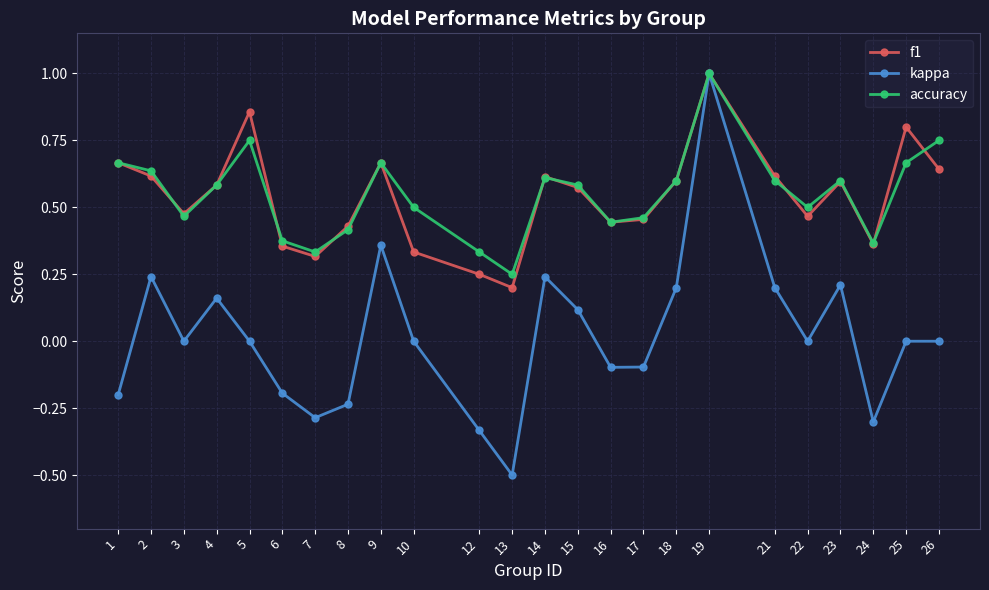

What is the maximum value shown in the chart?

1.0